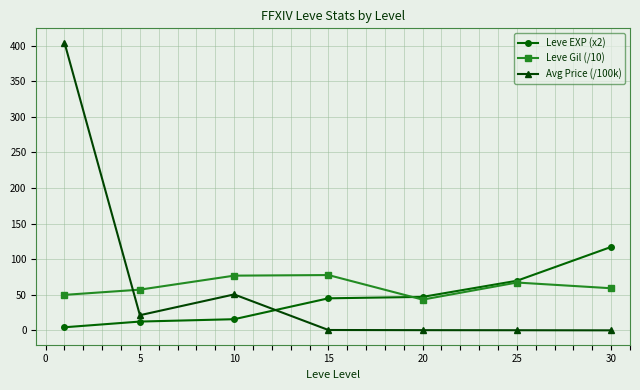

How many data points in Leve Gil (/10) are less than 59?

3